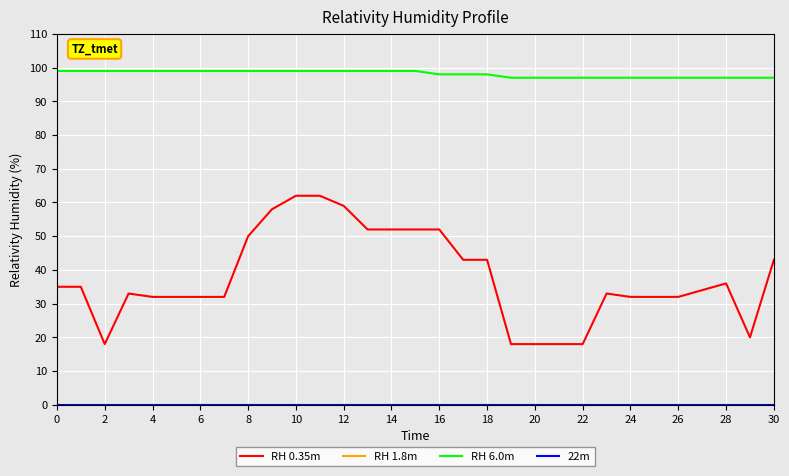

Rank the series by their maximum value, from highest to lowest.

RH 1.8m, RH 6.0m, RH 0.35m, 22m